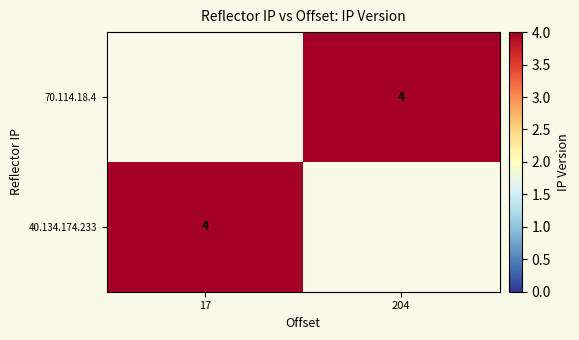

What value does the 40.134.174.233 series have at 17?

4.0